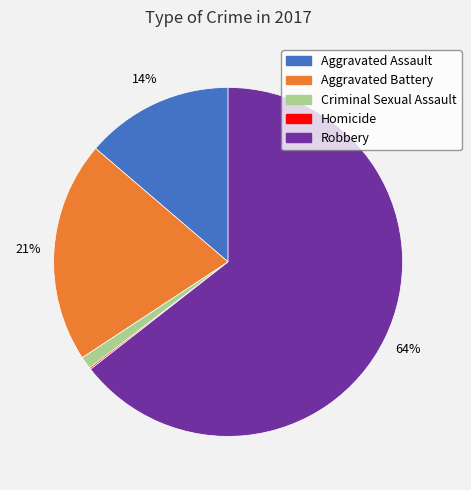

Is there any slice that represents more than half of the pie?

Yes